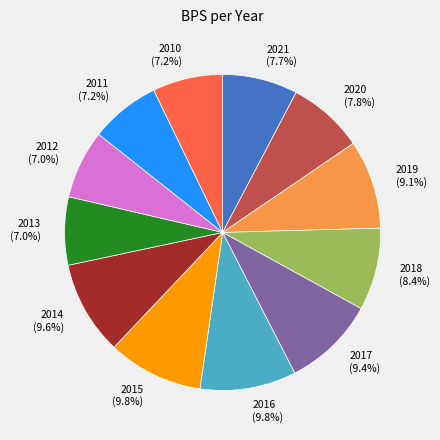

To the nearest percent, what is the difference between the largest and smallest slice percentages?

3%